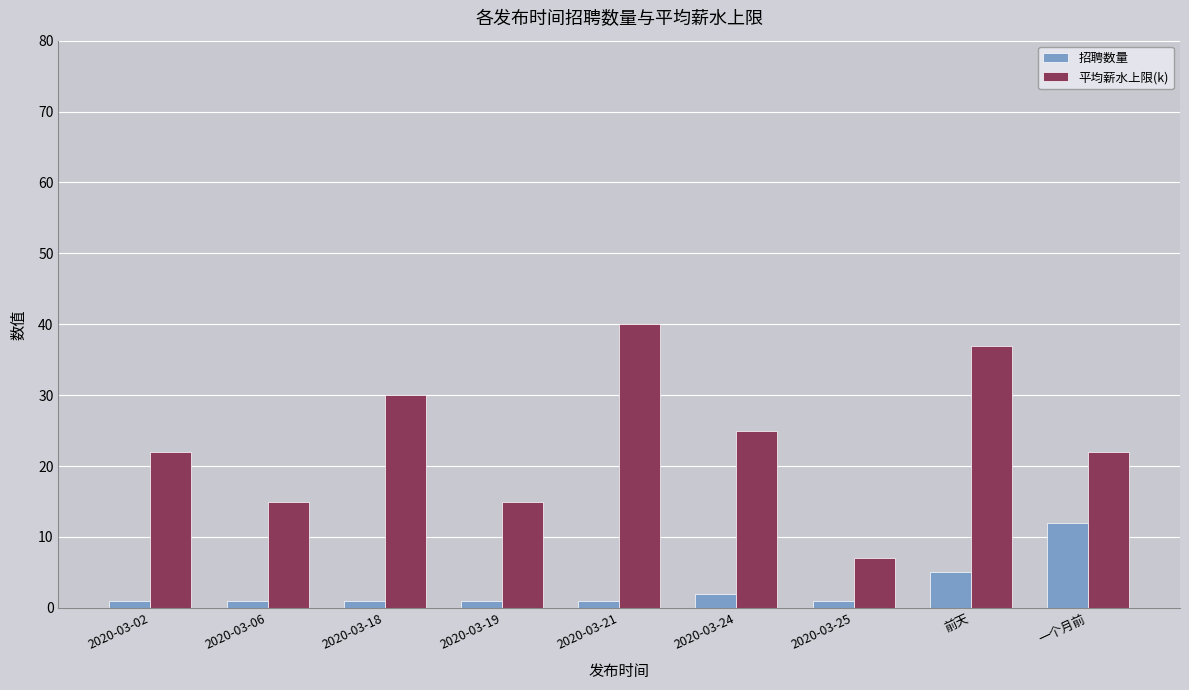

What is the minimum value for 平均薪水上限(k)?

7